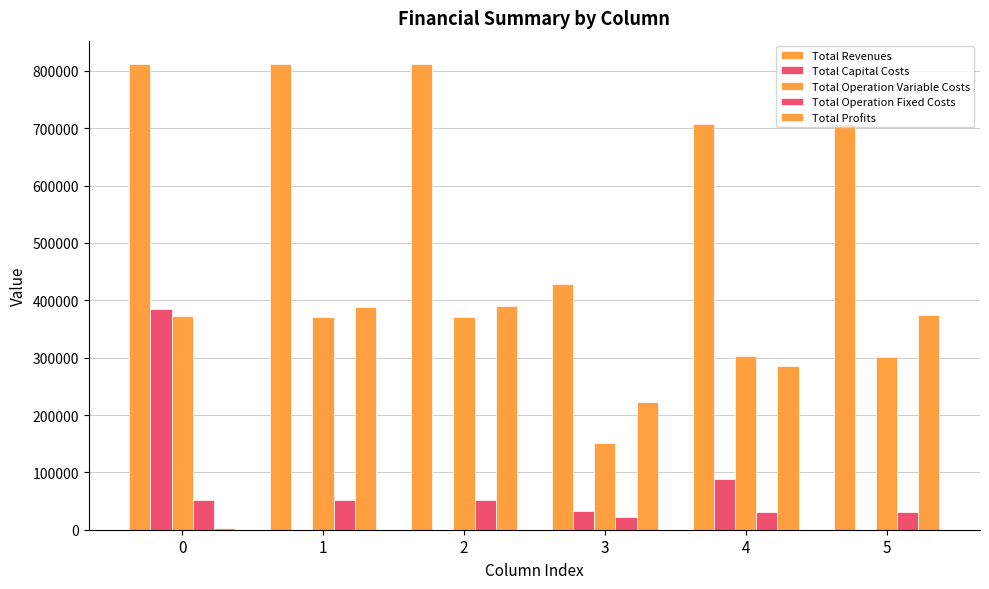

At how many categories does at least one series exceed 570298?

5